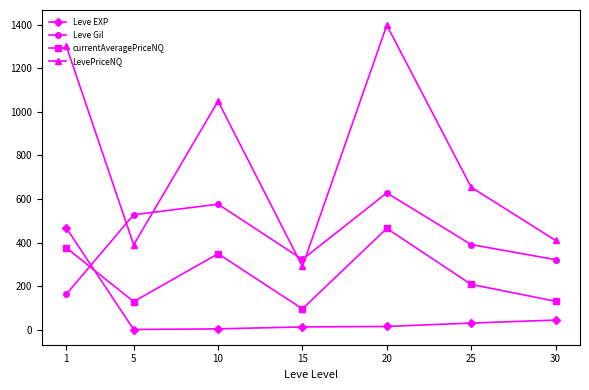

What is the highest value of the Leve Gil series?

628.3